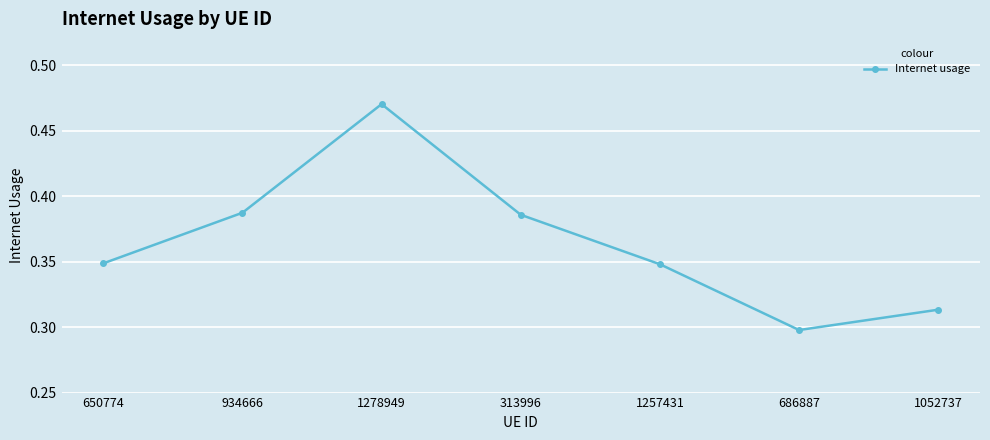

What is the difference between the values at 1278949 and 1052737?

0.2